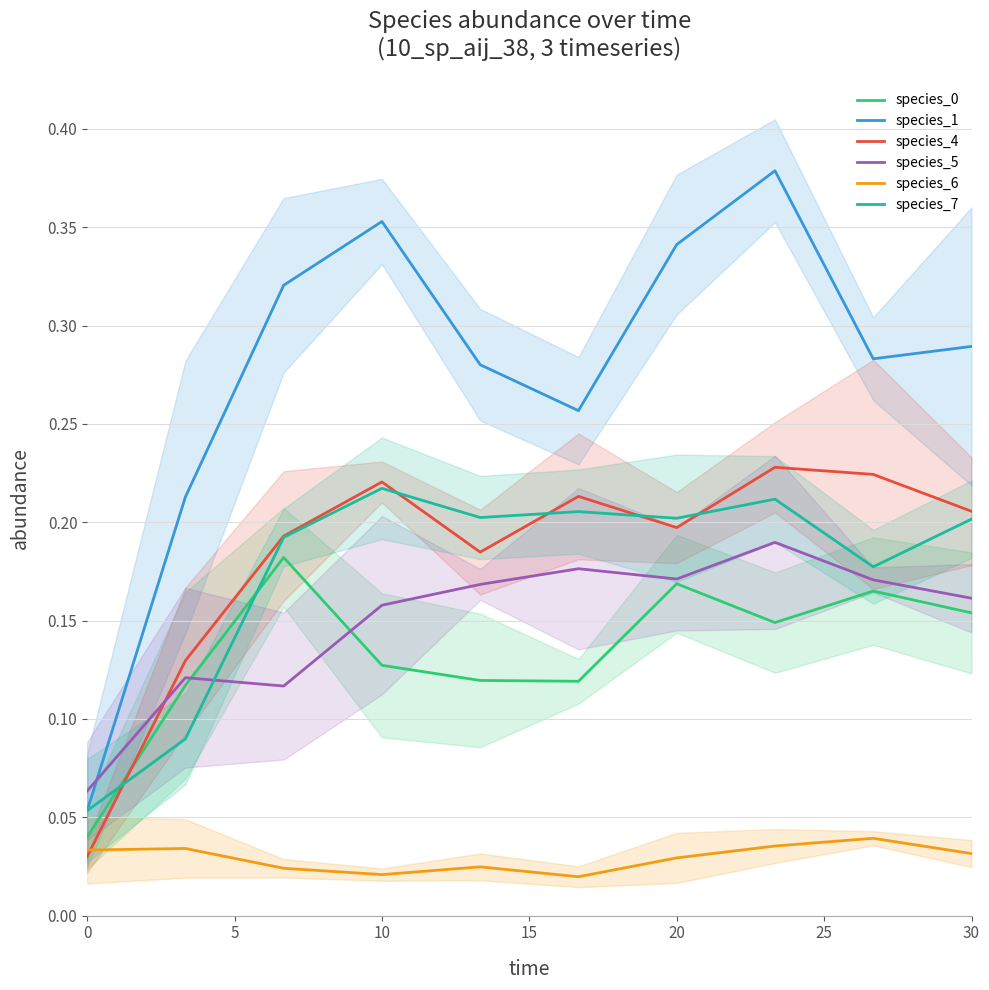

True or false: species_5 and species_4 intersect in this chart.

True